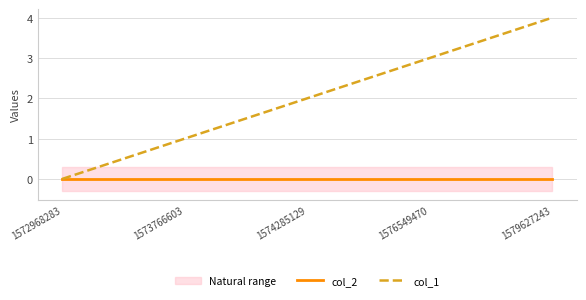

Reading left to right, extract all data points from this chart.

col_2: 1572968283=0	1573766603=0	1574285129=0	1576549470=0	1579627243=0
col_1: 1572968283=0	1573766603=1	1574285129=2	1576549470=3	1579627243=4